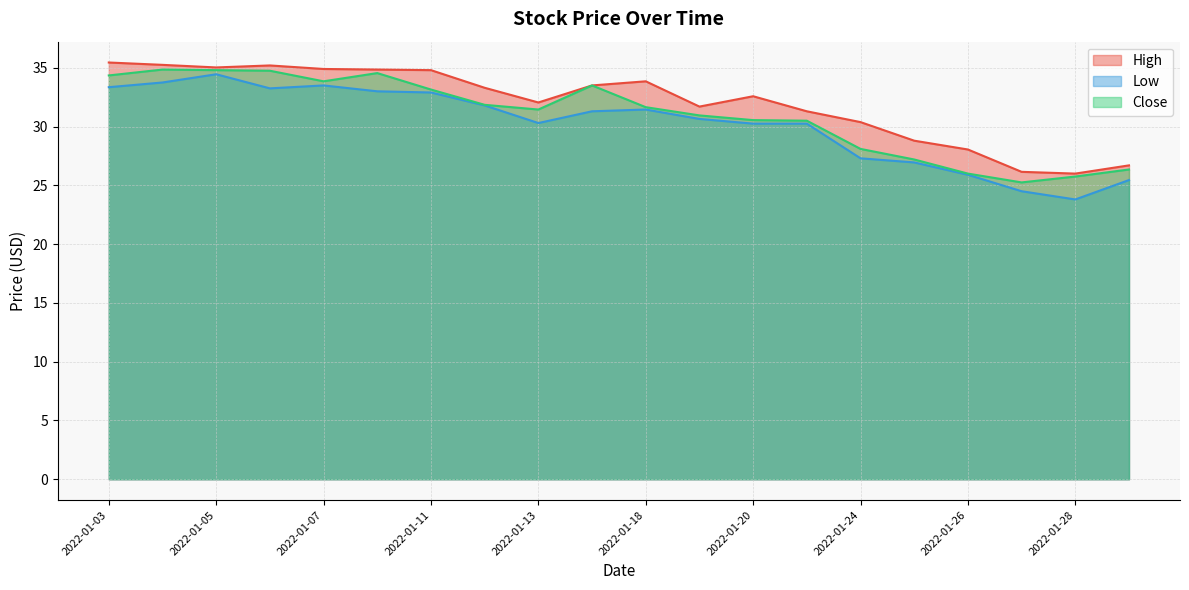

Rank the series at 2022-01-13 from lowest to highest value.

Low, Close, High